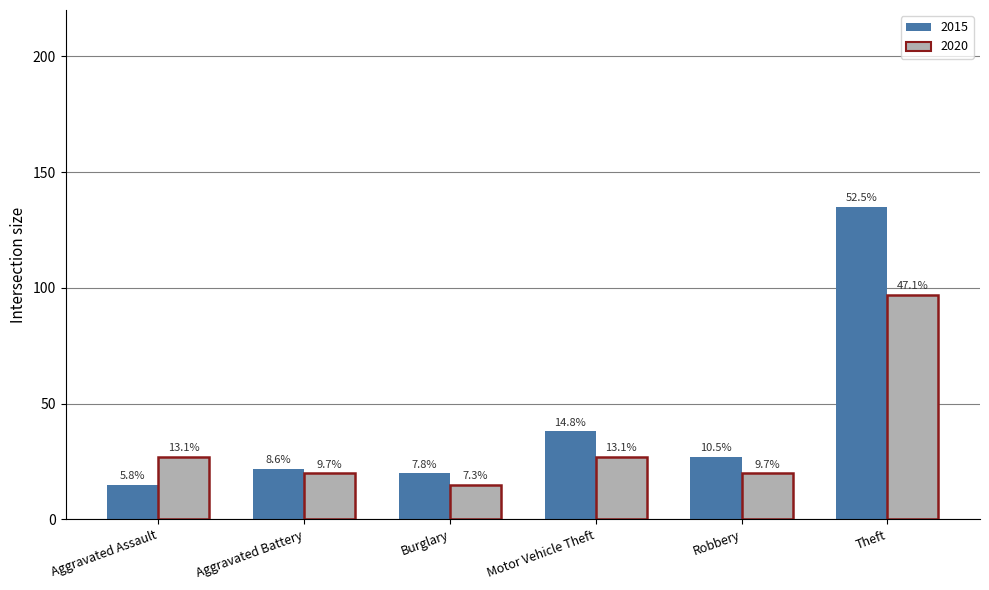

List the labels in order of 2020 value, largest first.

Theft, Aggravated Assault, Motor Vehicle Theft, Aggravated Battery, Robbery, Burglary